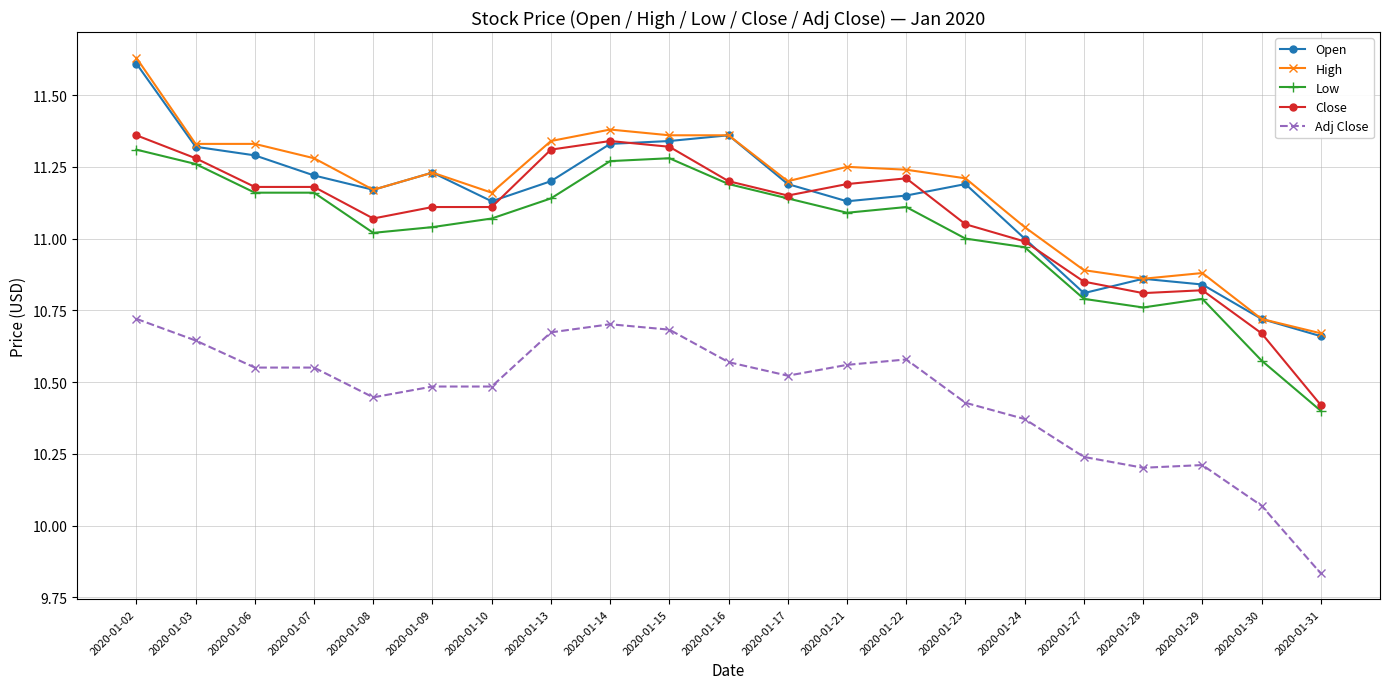

What is the difference between the highest and lowest values at 2020-01-15?

0.7